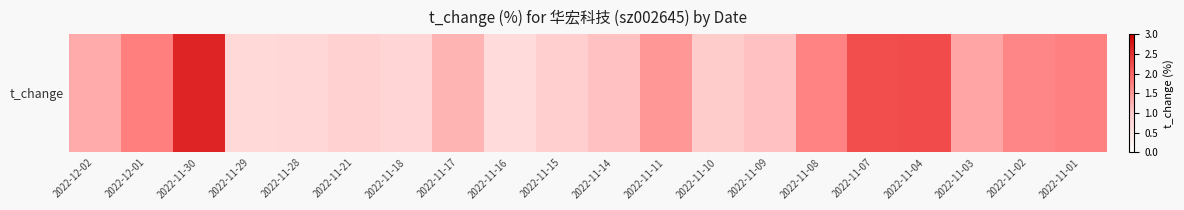

At which category does the chart reach its peak across all series?

2022-11-30